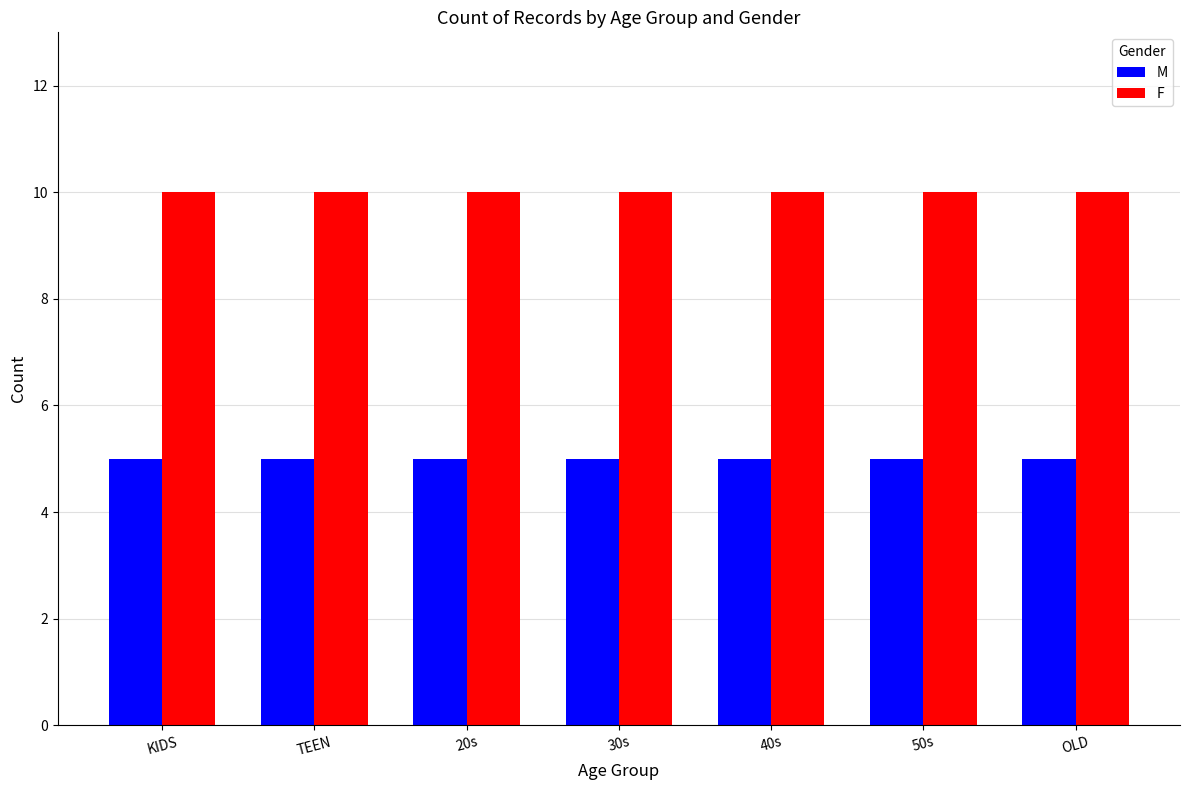

Is the value of M at 50s greater than the value of F at 40s?

No